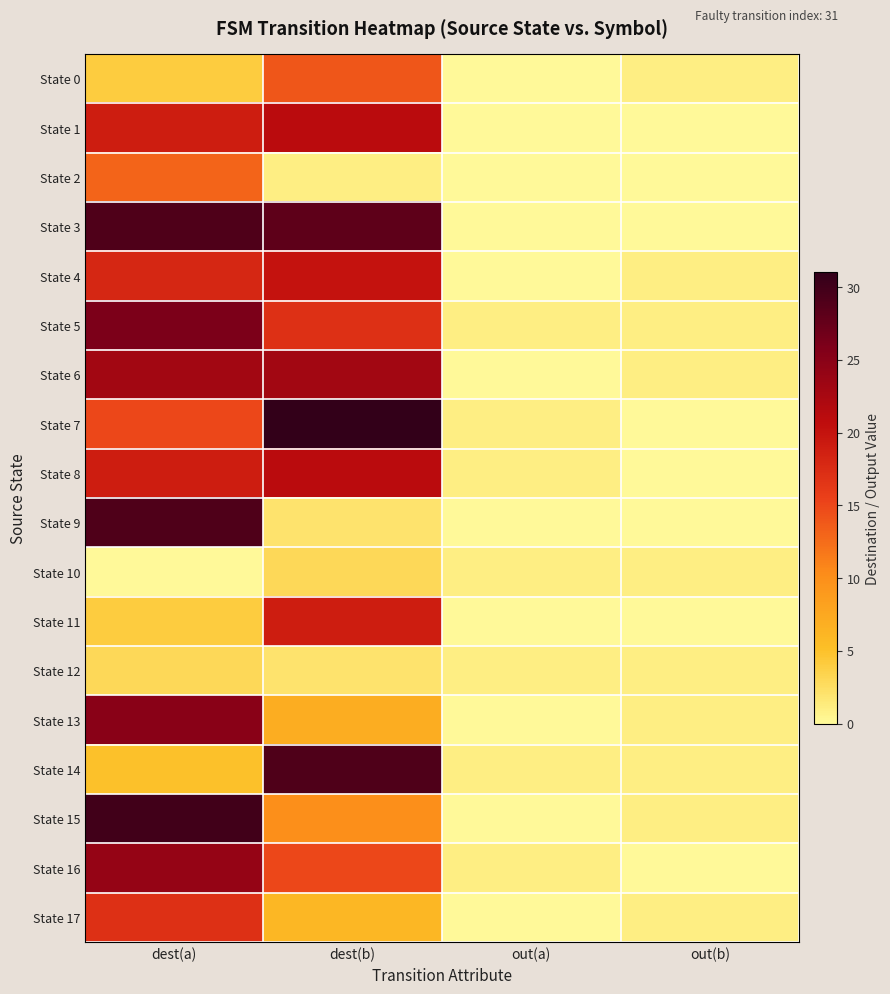

What is the total value across all series at dest(a)?

303